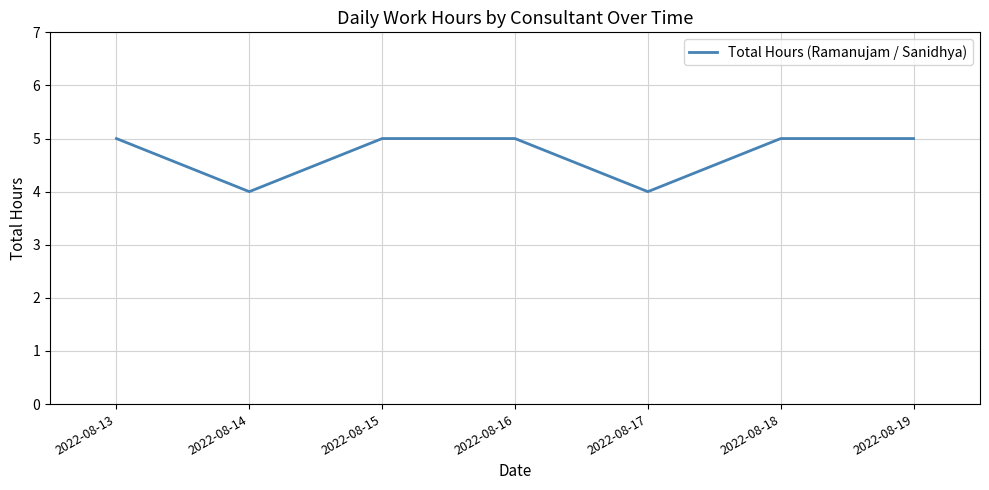

Where is the first local minimum?

2022-08-14